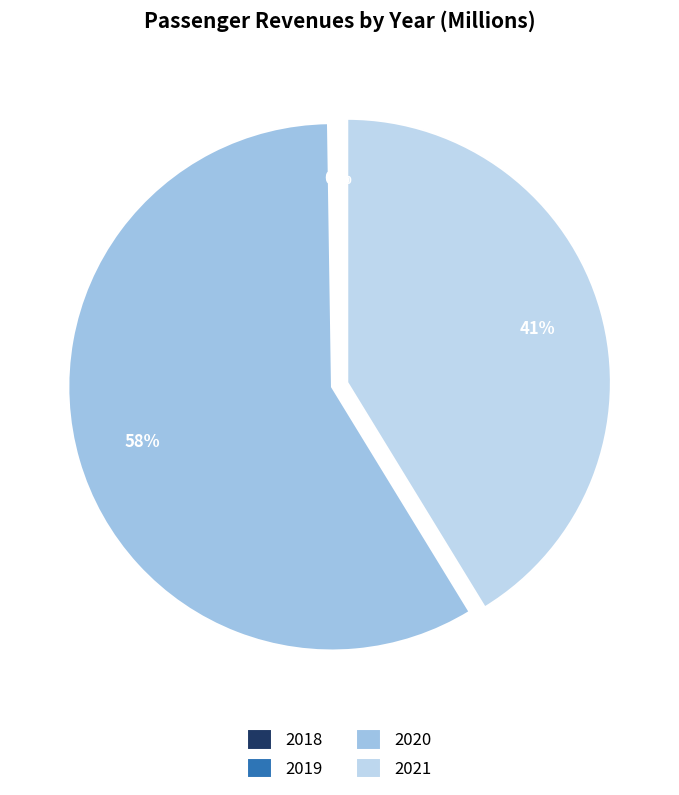

What percentage is the 2020 slice, to the nearest percent?

58%